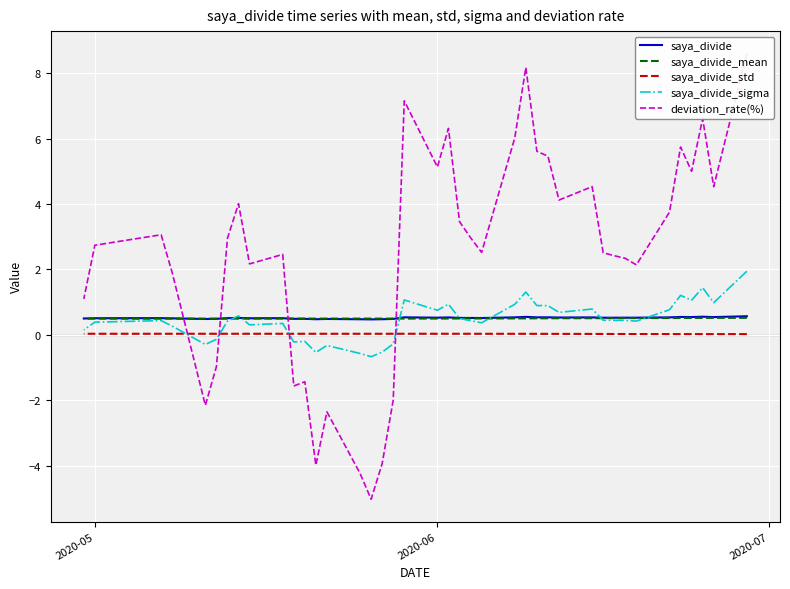

What is the maximum value shown in the chart?

8.6